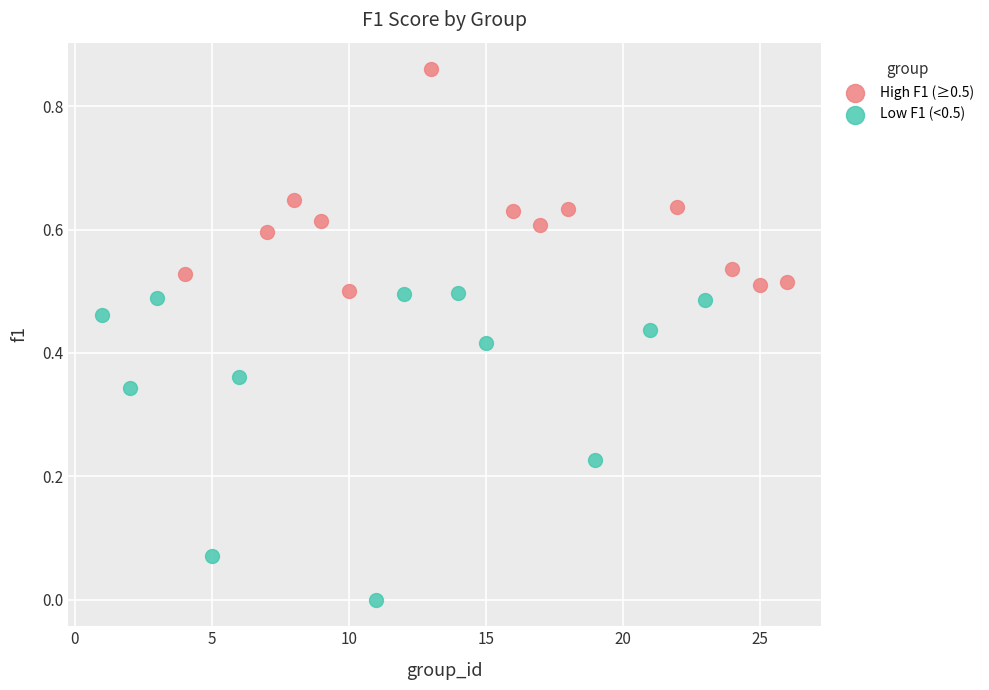

Which series contains the highest Y value?

High F1 (≥0.5)